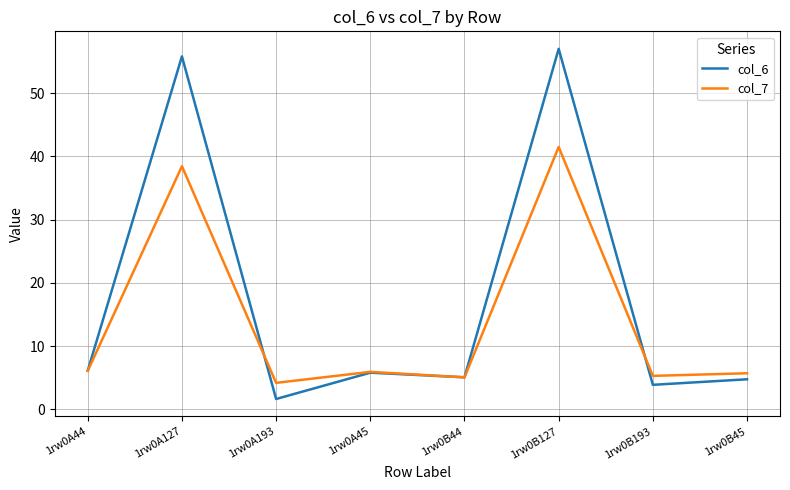

At how many categories does at least one series exceed 38?

2